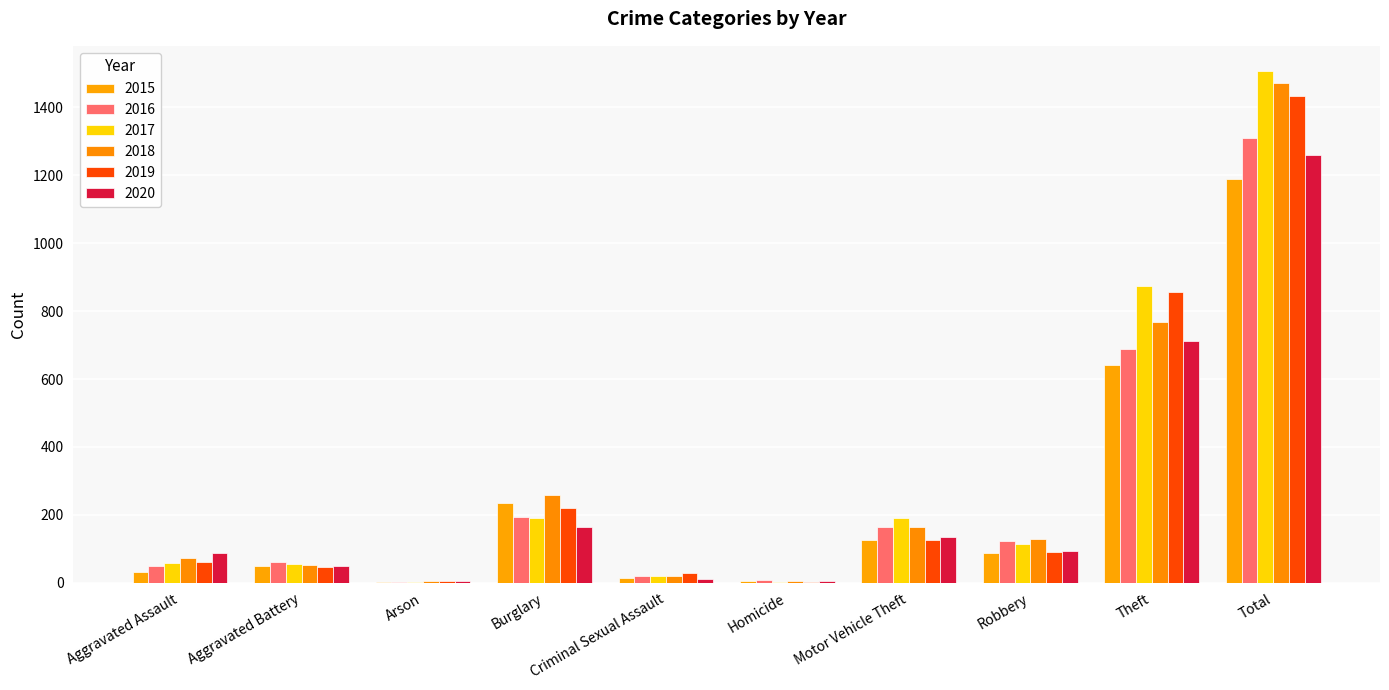

What is the total value across all series at Theft?

4538